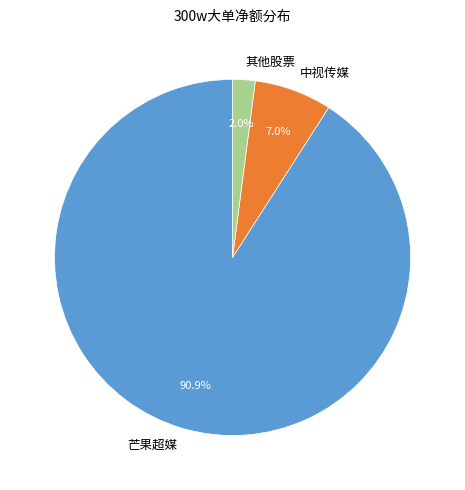

How many slices are in this pie chart?

3